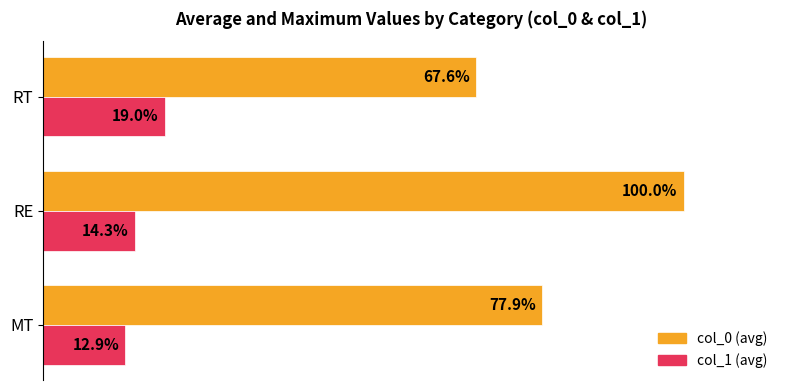

List the labels in order of col_1 (avg) value, smallest first.

MT, RE, RT